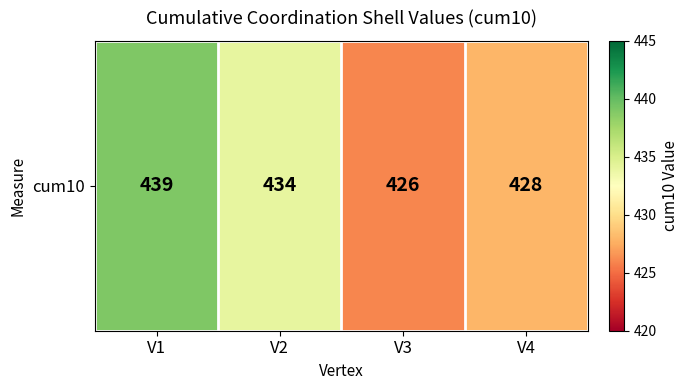

Rank the categories by value from lowest to highest.

V3, V4, V2, V1